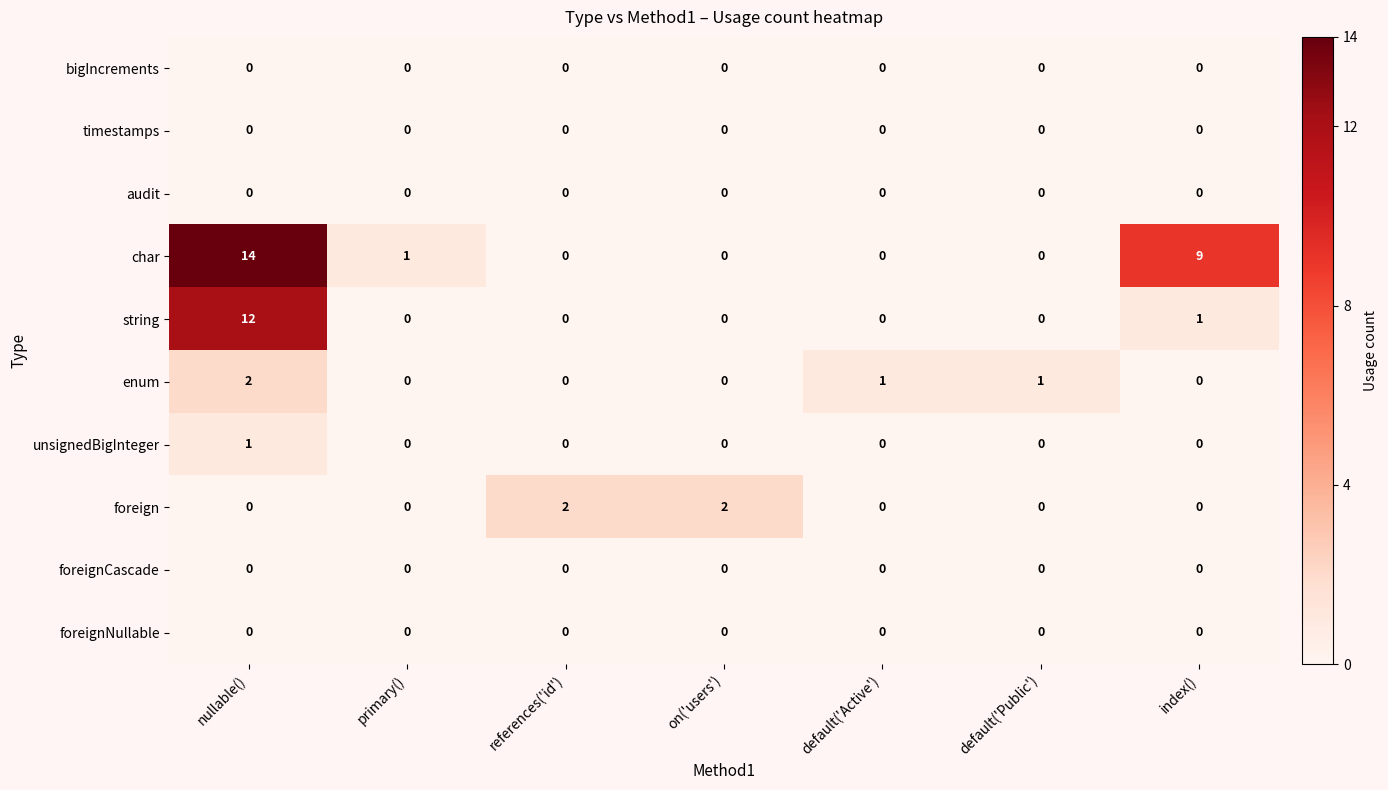

What is the greatest value displayed?

14